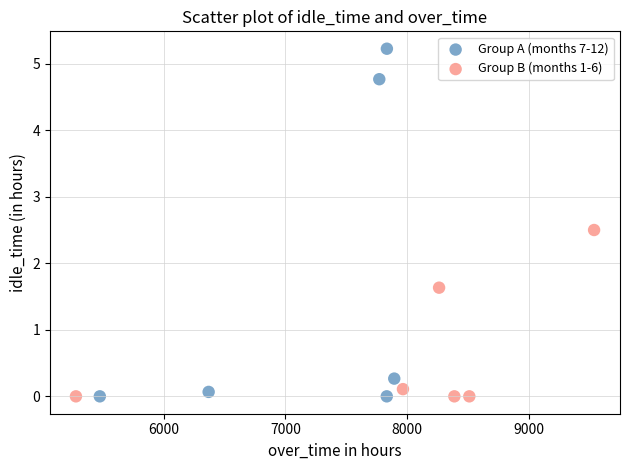

Which series contains the highest Y value?

Group A (months 7-12)